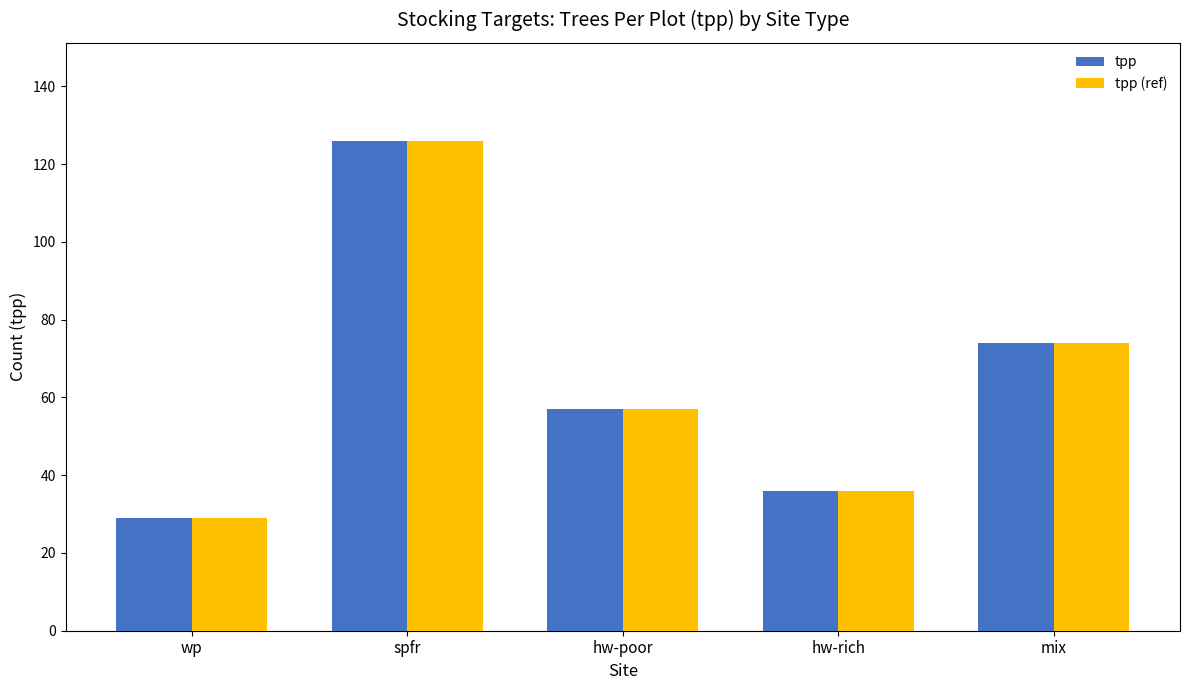

List the labels in order of tpp (ref) value, largest first.

spfr, mix, hw-poor, hw-rich, wp